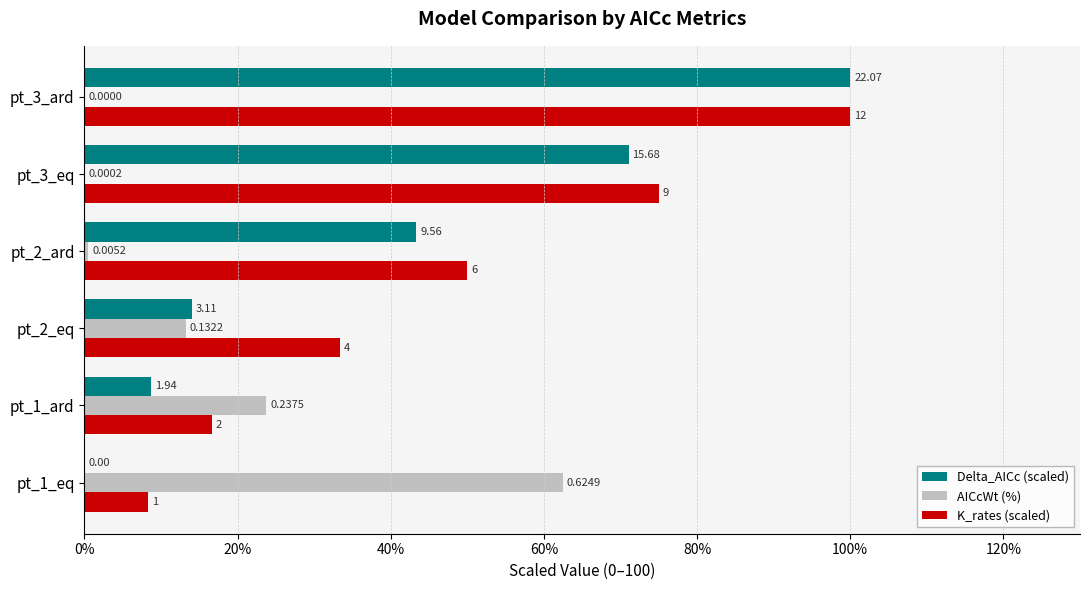

Does the chart contain any negative values?

No